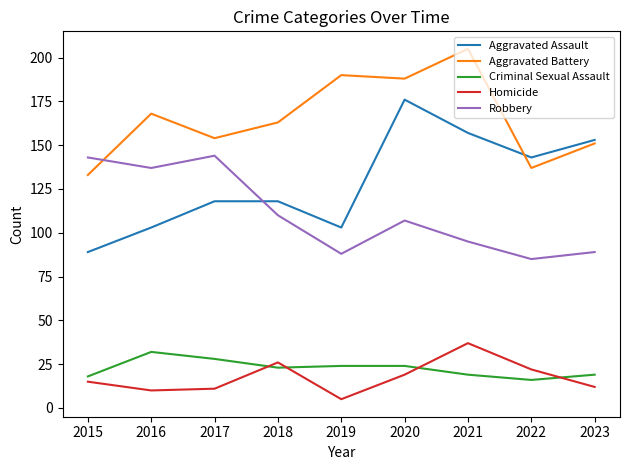

What is the difference between the maximum and minimum values in the Homicide series?

32